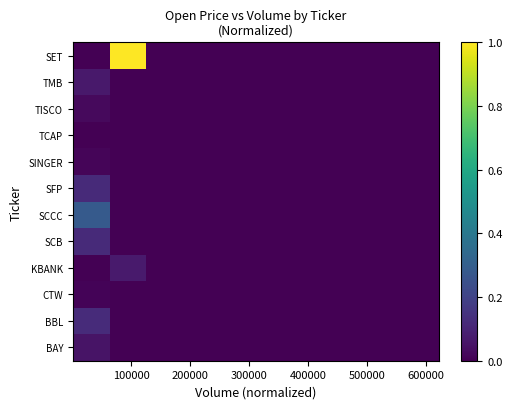

Count the number of data series in this chart.

12